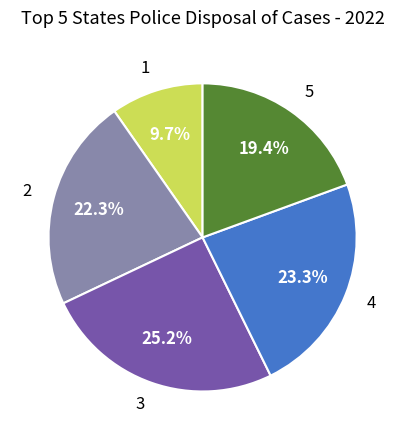

Which category has the biggest portion of the pie?

3